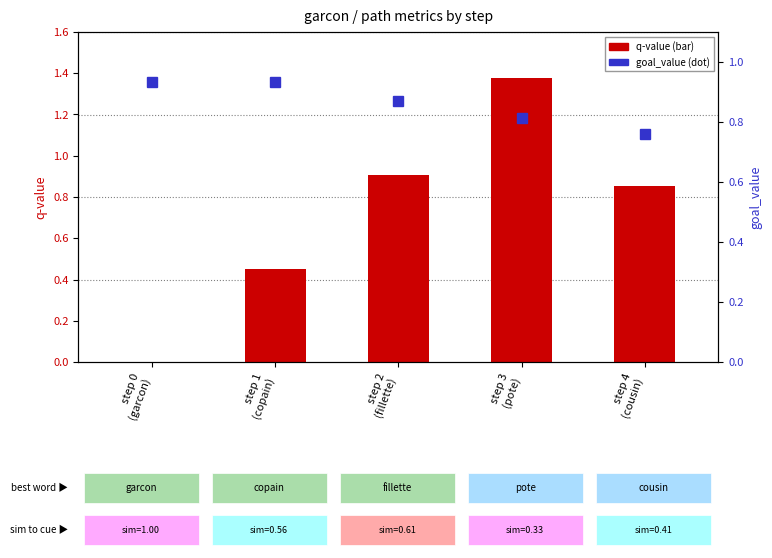

At which category is the sum across all series the highest?

step 3
(pote)